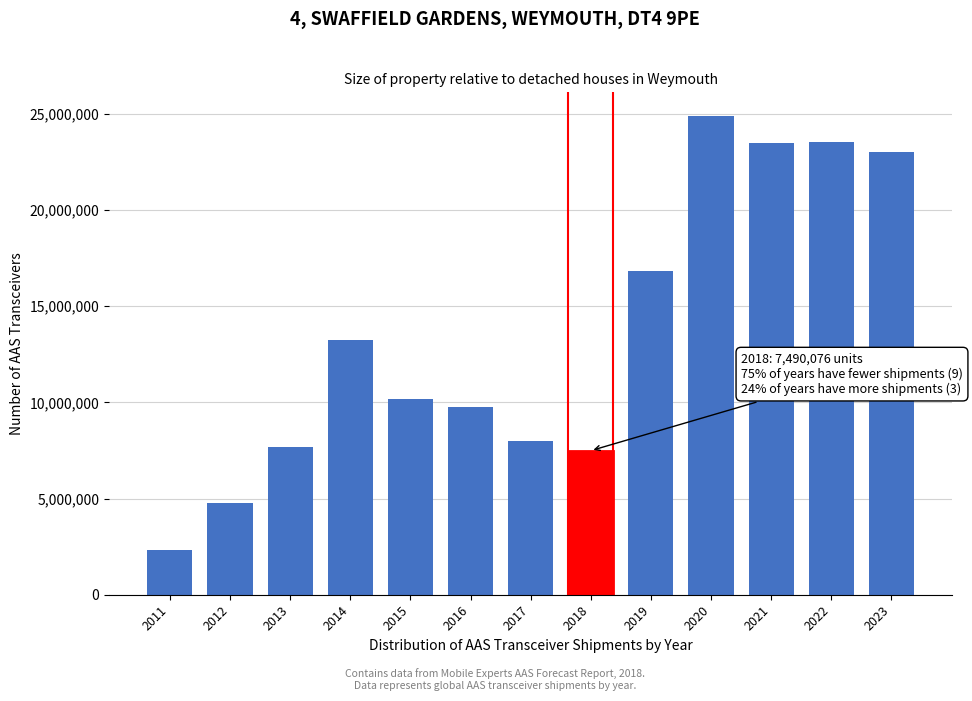

What is the smallest value displayed?

2328000